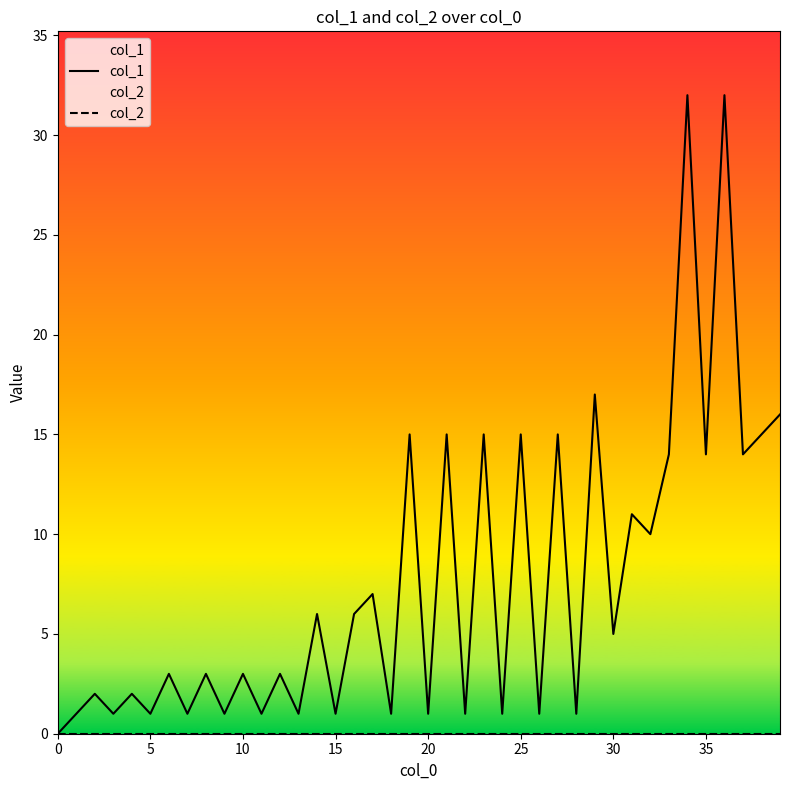

Which series has the largest total across all categories?

col_1